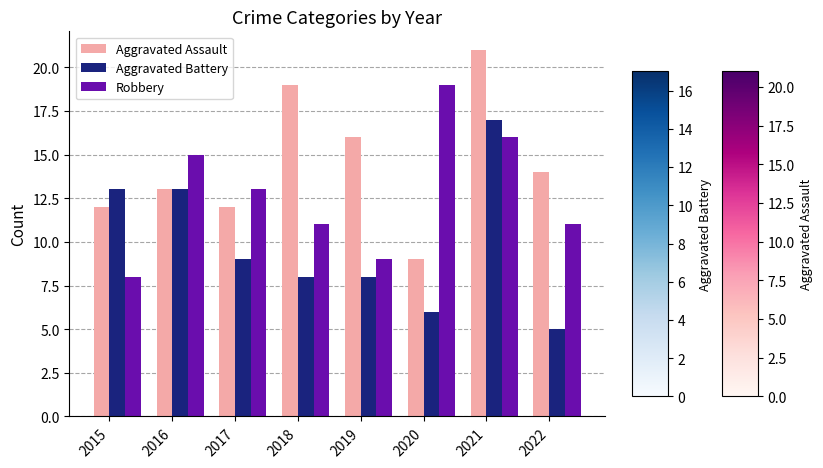

The value of Aggravated Battery at 2019 is 8. True or false?

True